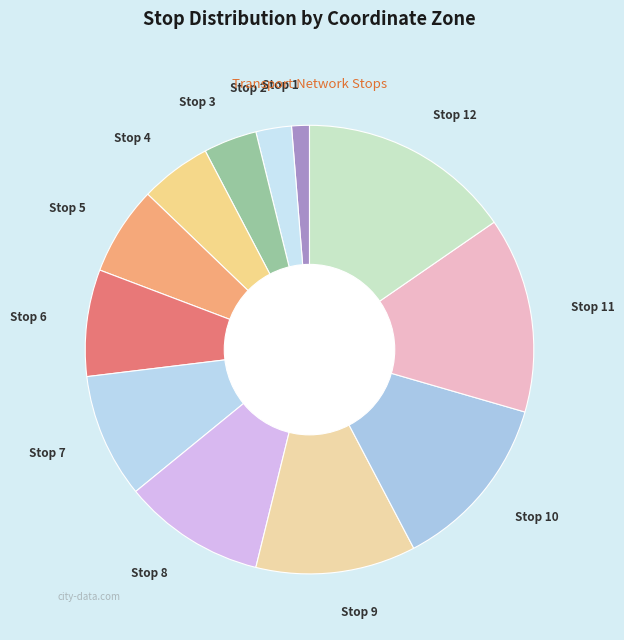

What is the ratio of the value at Stop 12 to the value at Stop 1?

12.0